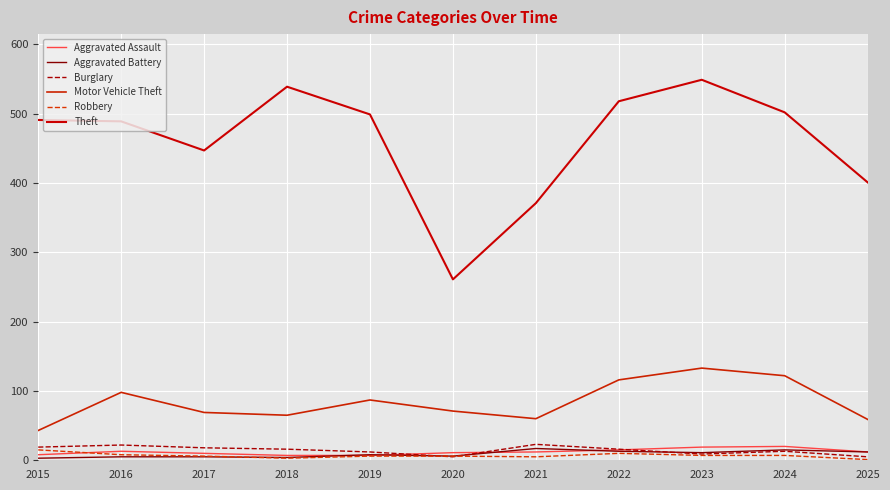

Reading left to right, extract all data points from this chart.

Aggravated Assault: 8	13	10	7	7	11	12	15	19	20	12
Aggravated Battery: 3	5	5	4	8	6	17	13	11	15	12
Burglary: 19	22	18	16	12	5	23	16	9	13	5
Motor Vehicle Theft: 43	98	69	65	87	71	60	116	133	122	59
Robbery: 15	8	6	3	6	6	5	10	7	7	1
Theft: 491	489	447	539	499	261	371	518	549	502	401